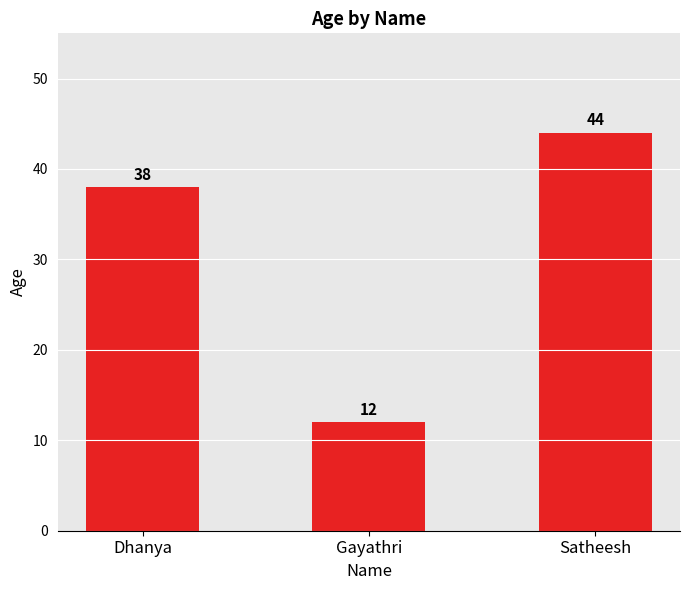

At which label is the value closest to 28?

Dhanya